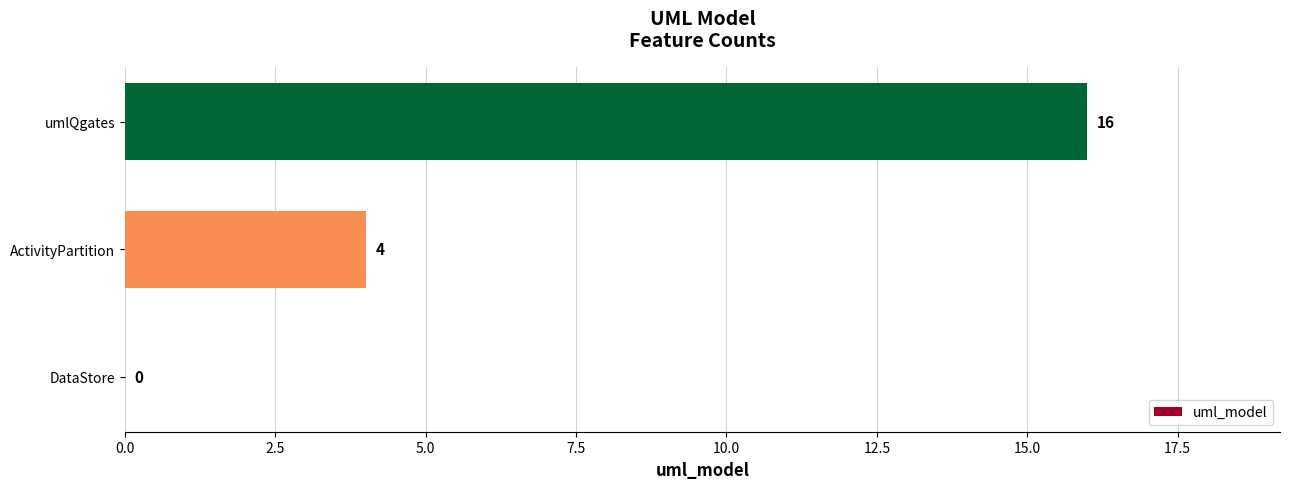

Count the number of categories in the chart.

3